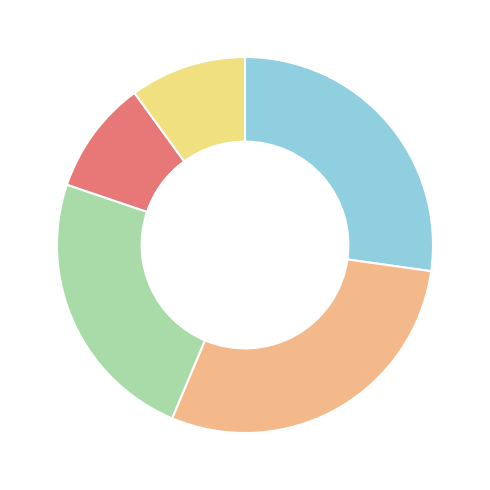

Does any single category account for the majority?

No